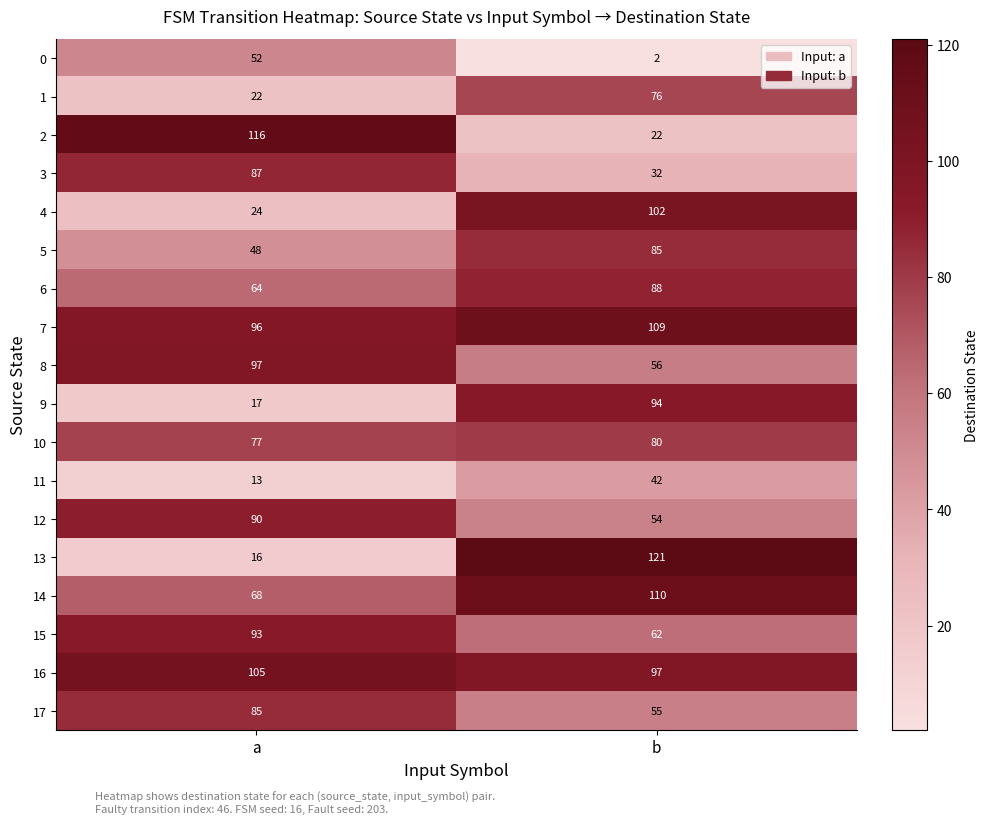

What is the approximate value of 0 at a, to the nearest 5?

50